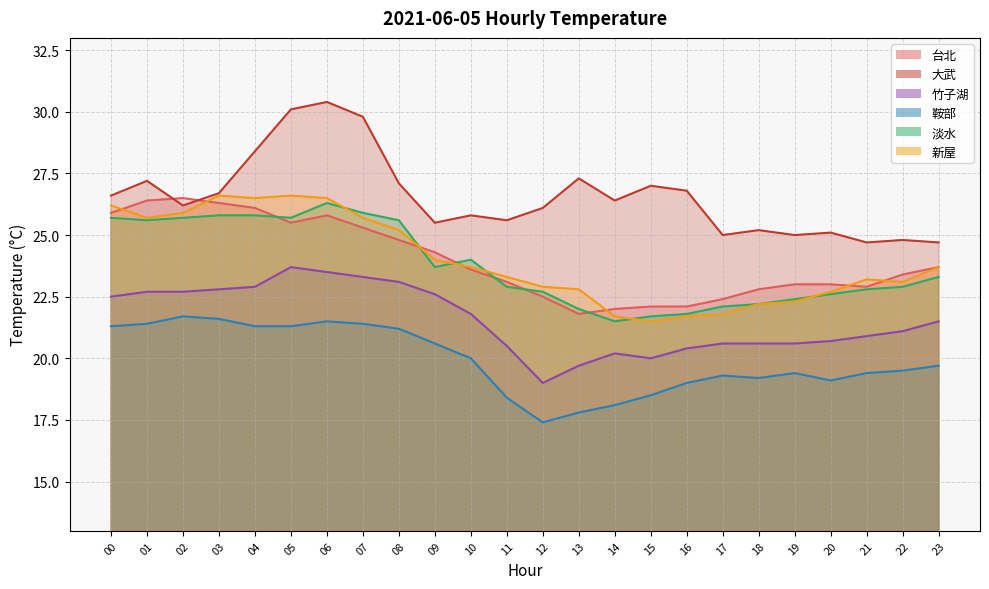

How many data points in 淡水 are less than 23?

12